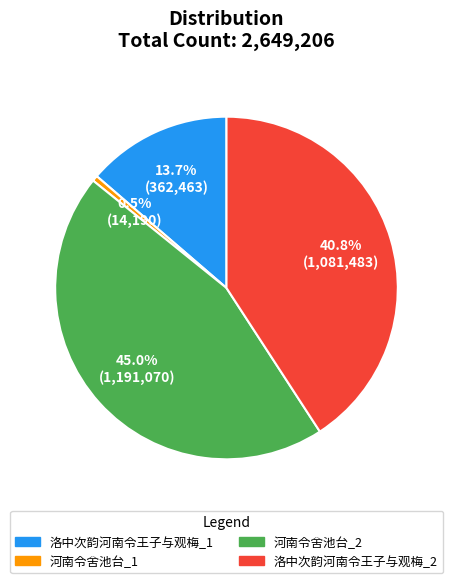

Is there any slice that represents more than half of the pie?

No